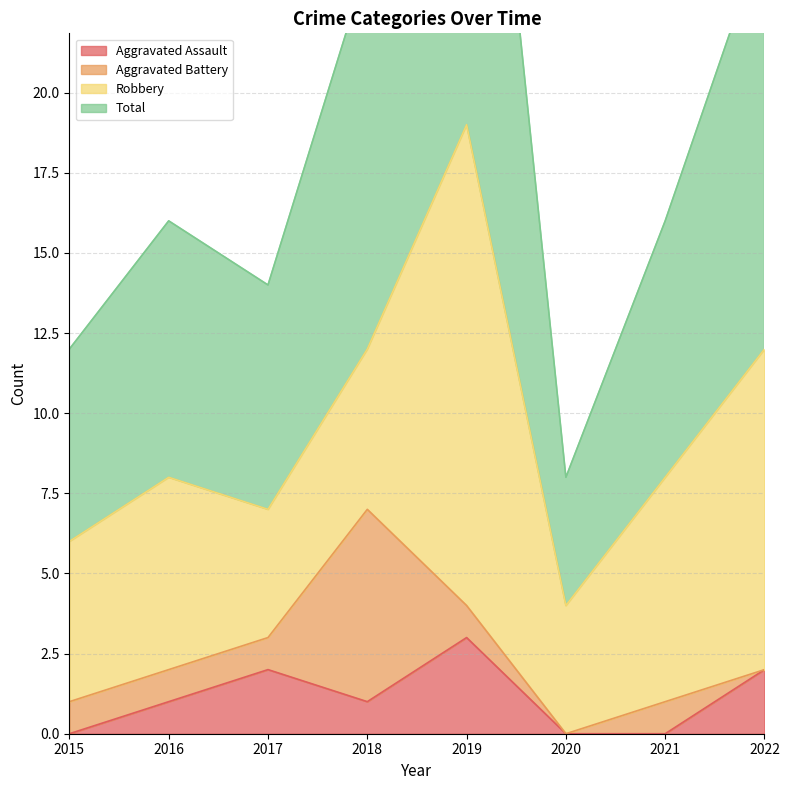

How many interior local valleys does the Total series have?

2